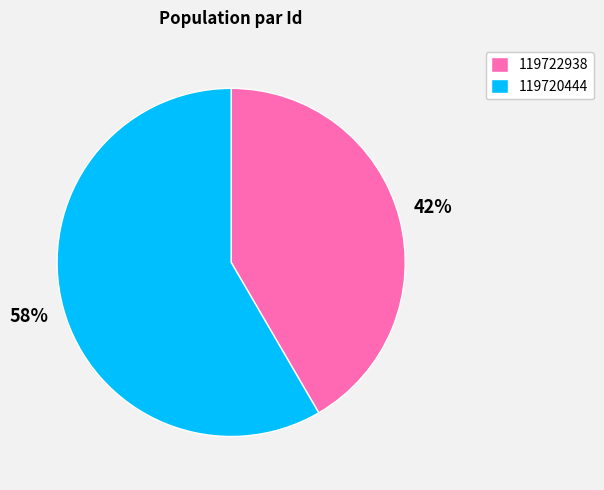

What is the smallest slice in the pie chart?

119722938